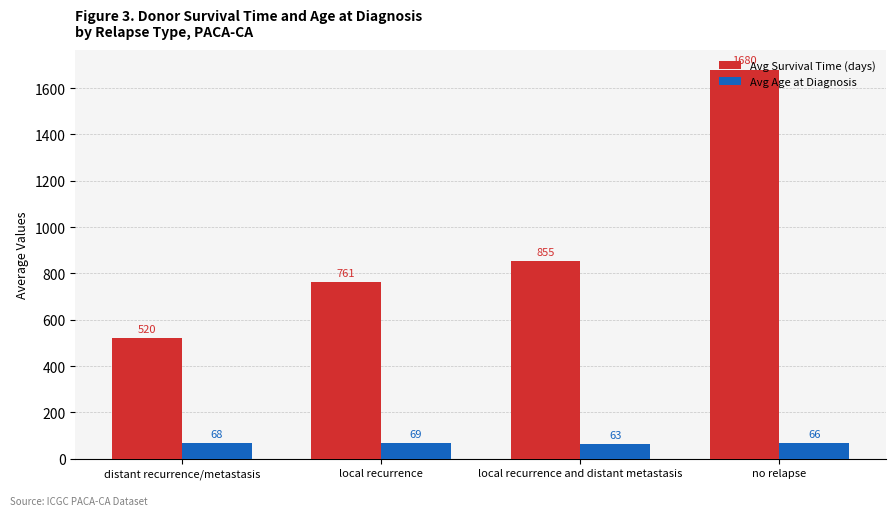

At which label is Avg Age at Diagnosis closest to 66?

no relapse